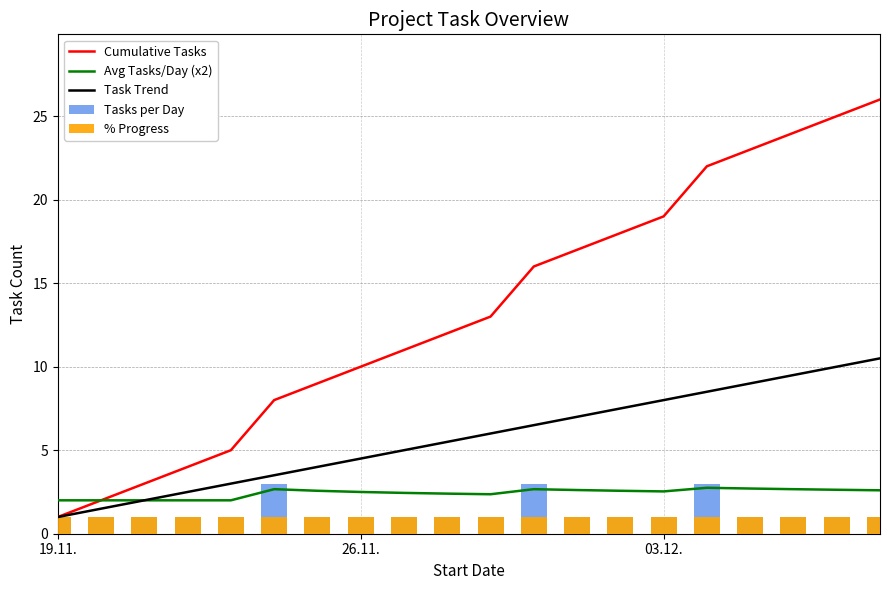

Reading right to left, what are all the values shown in this chart?

Cumulative Tasks: 26.0	25.0	24.0	23.0	22.0	19.0	18.0	17.0	16.0	13.0	12.0	11.0	10.0	9.0	8.0	5.0	4.0	3.0	2.0	1.0
Avg Tasks/Day (x2): 2.6	2.6	2.7	2.7	2.8	2.5	2.6	2.6	2.7	2.4	2.4	2.4	2.5	2.6	2.7	2.0	2.0	2.0	2.0	2.0
Task Trend: 10.5	10.0	9.5	9.0	8.5	8.0	7.5	7.0	6.5	6.0	5.5	5.0	4.5	4.0	3.5	3.0	2.5	2.0	1.5	1.0
Tasks per Day: 1.0	1.0	1.0	1.0	3.0	1.0	1.0	1.0	3.0	1.0	1.0	1.0	1.0	1.0	3.0	1.0	1.0	1.0	1.0	1.0
% Progress: 1.0	1.0	1.0	1.0	1.0	1.0	1.0	1.0	1.0	1.0	1.0	1.0	1.0	1.0	1.0	1.0	1.0	1.0	1.0	1.0